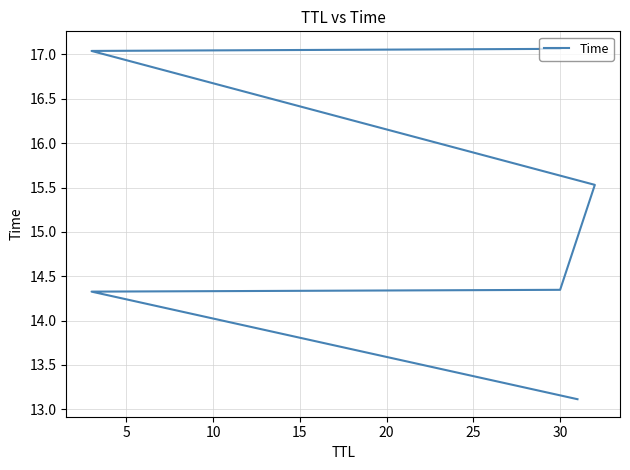

What is the ratio of the value at 25 to the value at 10?

1.2